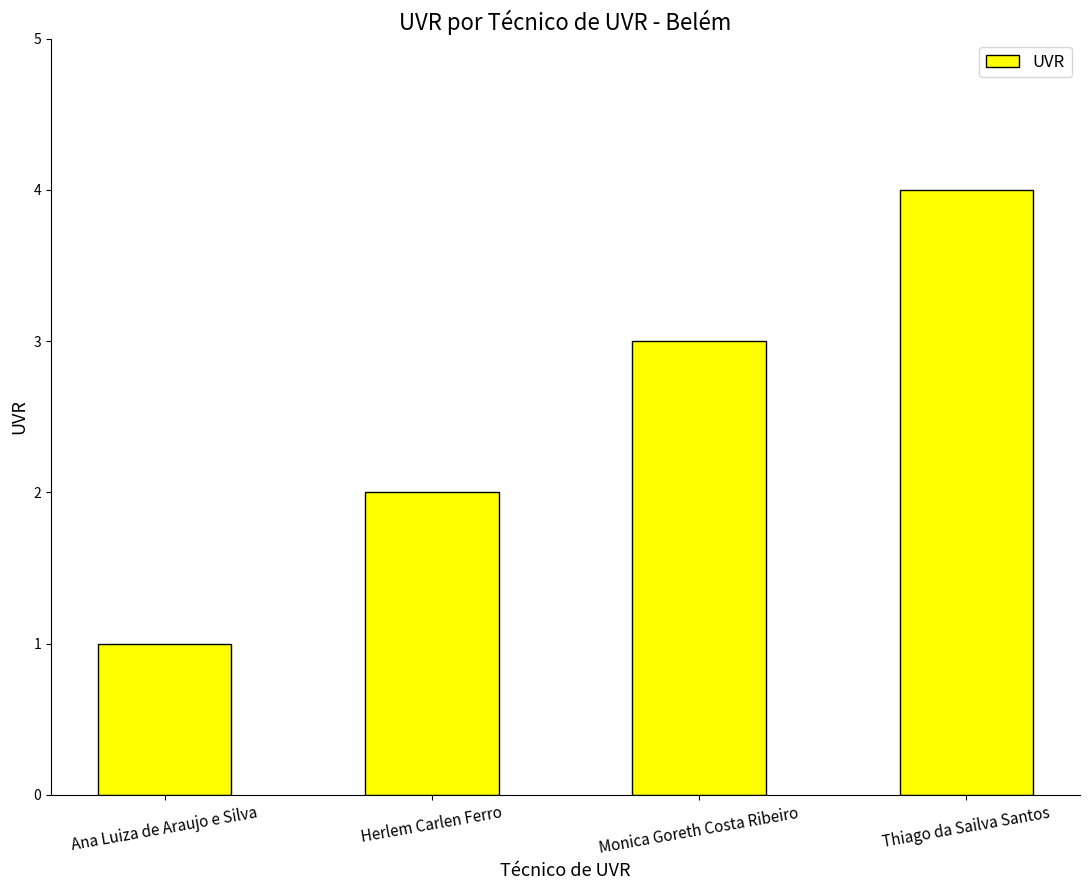

Which has a higher value, Thiago da Sailva Santos or Monica Goreth Costa Ribeiro?

Thiago da Sailva Santos